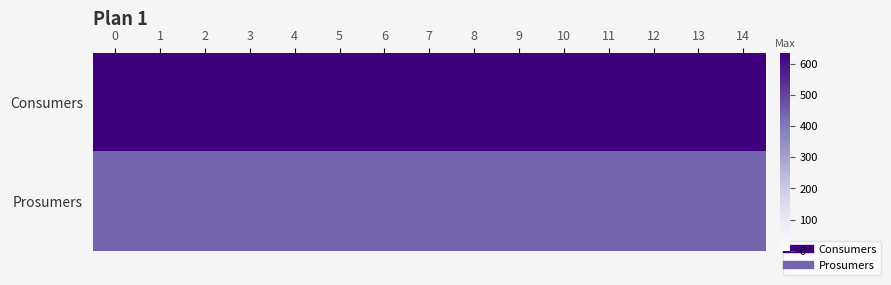

What is the spread (max minus min) of values at 13?

195